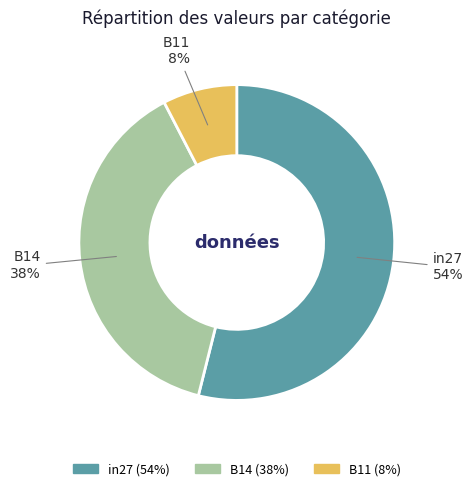

To the nearest percent, what is the difference between the largest and smallest slice percentages?

46%